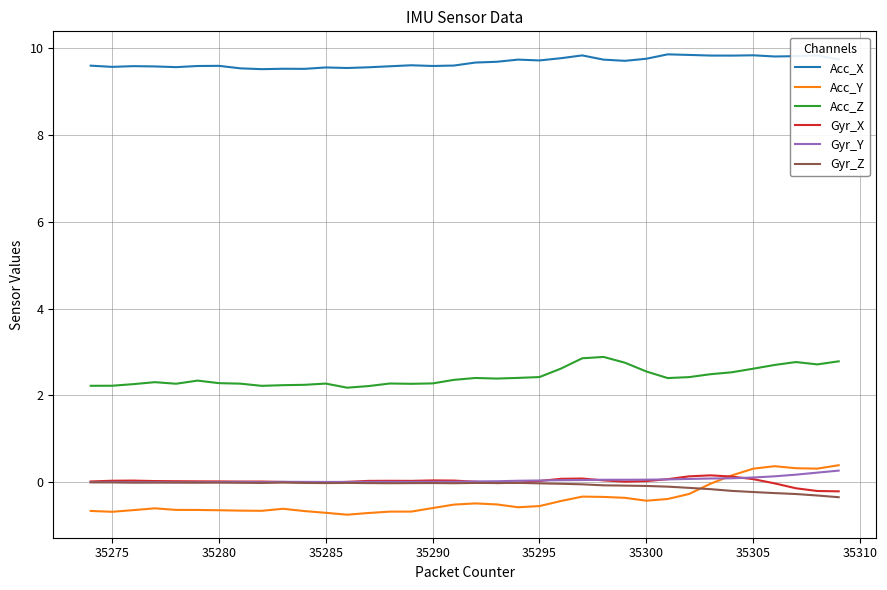

Which series has the largest total across all categories?

Acc_X